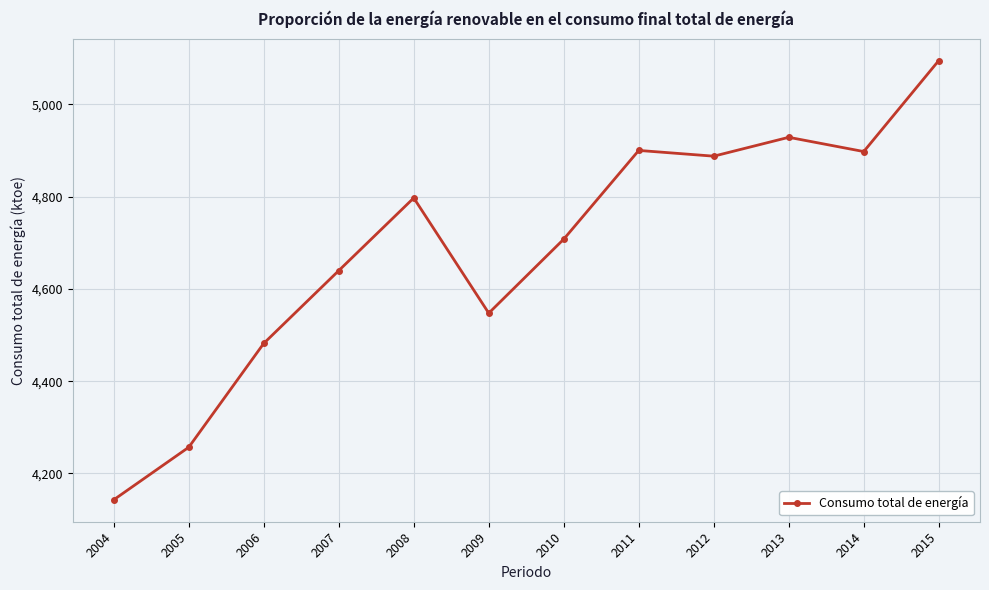

How many values exceed 4797?

6